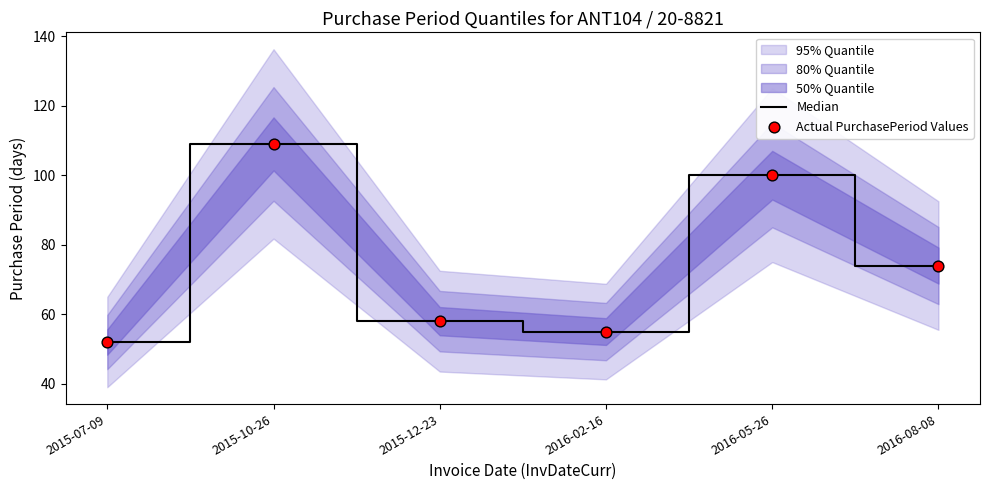

What is the total value across all series at 2016-02-16?

110